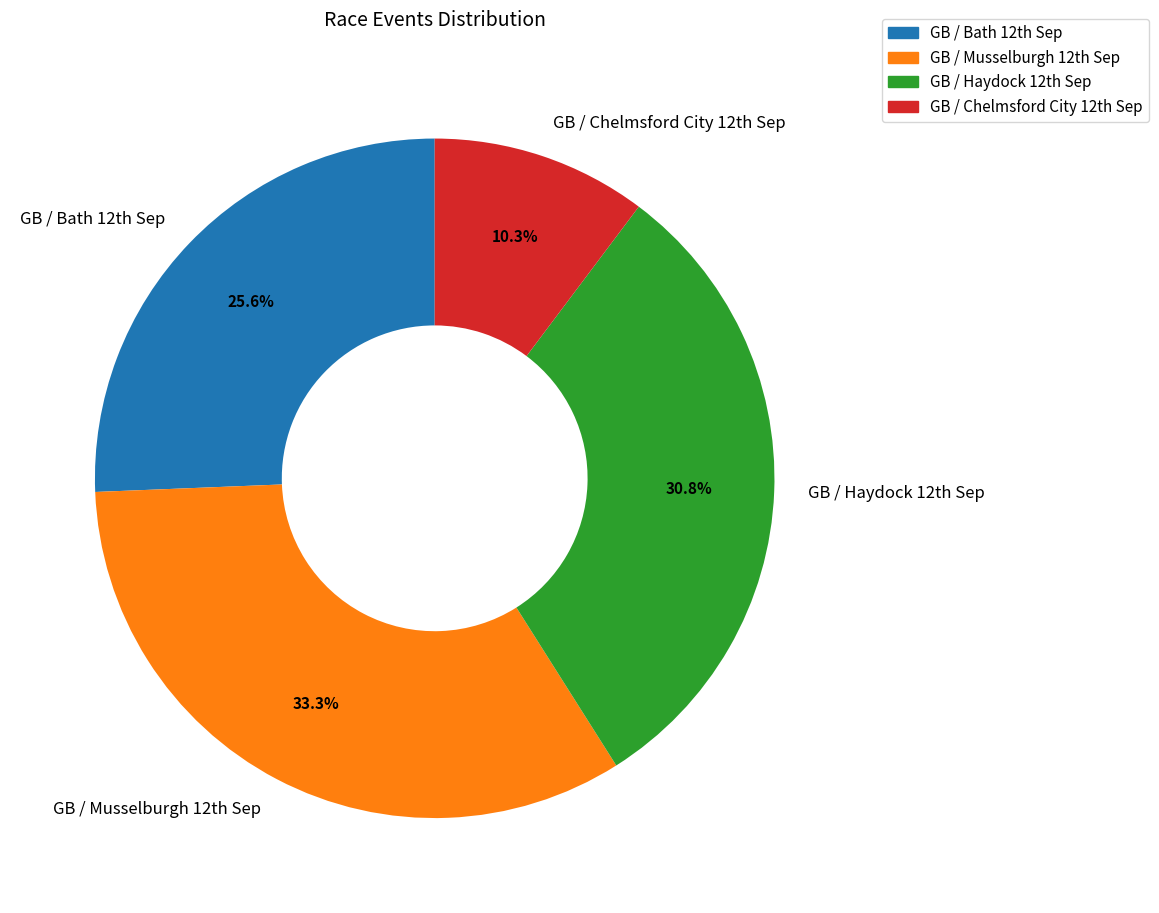

Which category has the biggest portion of the pie?

GB / Musselburgh 12th Sep